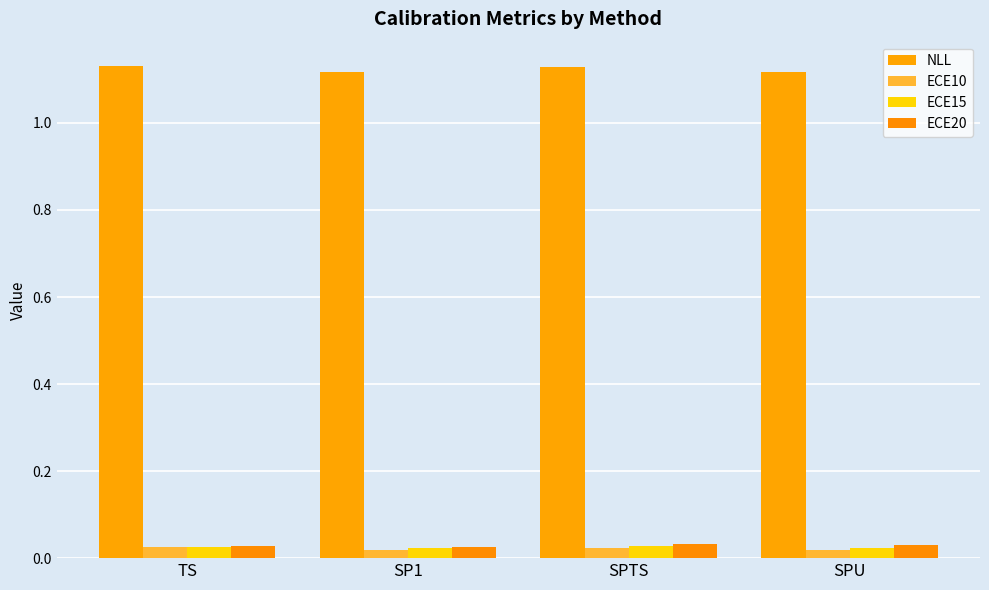

The ECE15 series shows 0.0 at SP1. True or false?

False